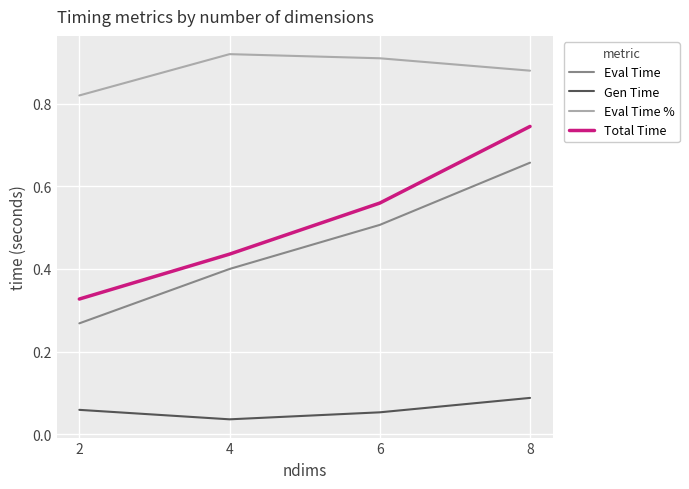

Which series has the largest range (max minus min)?

Total Time